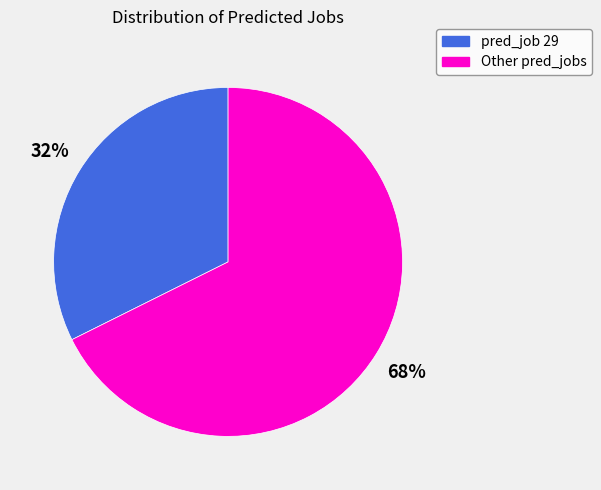

Is it true that Other pred_jobs is 82% of the pie?

False